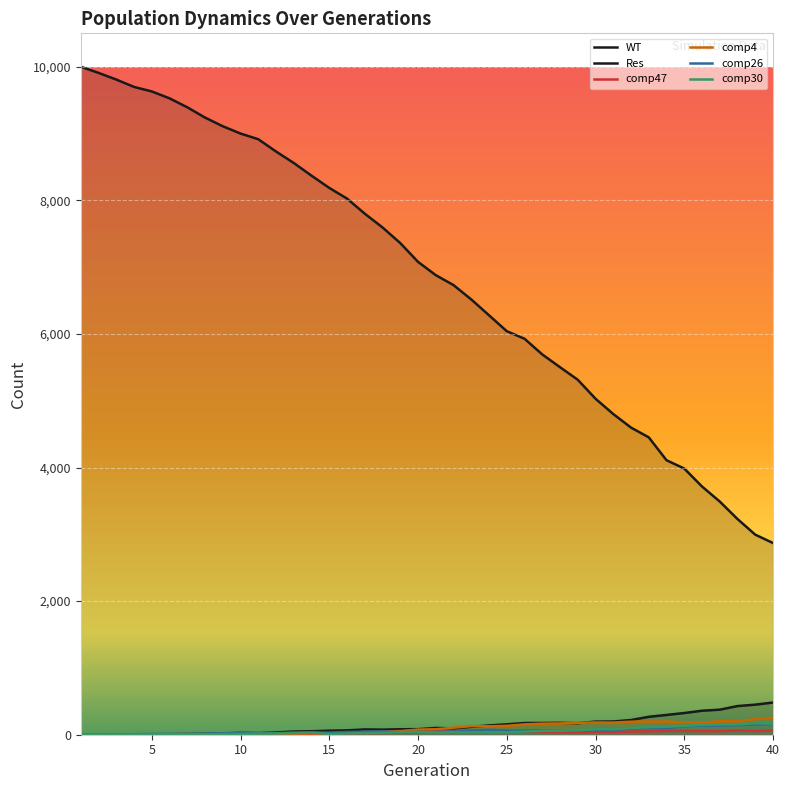

Between 33 and 4, which is larger?

33